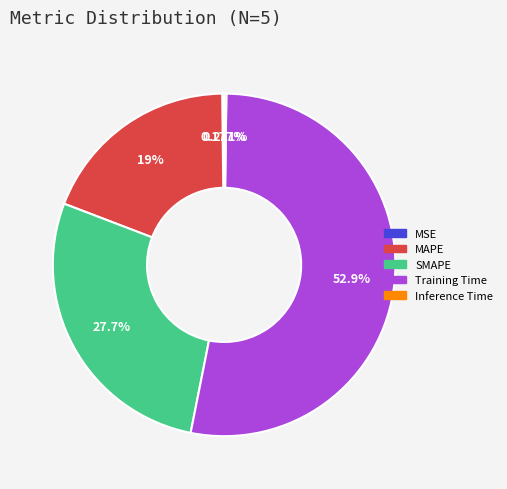

To the nearest percent, what is the average slice percentage?

20%